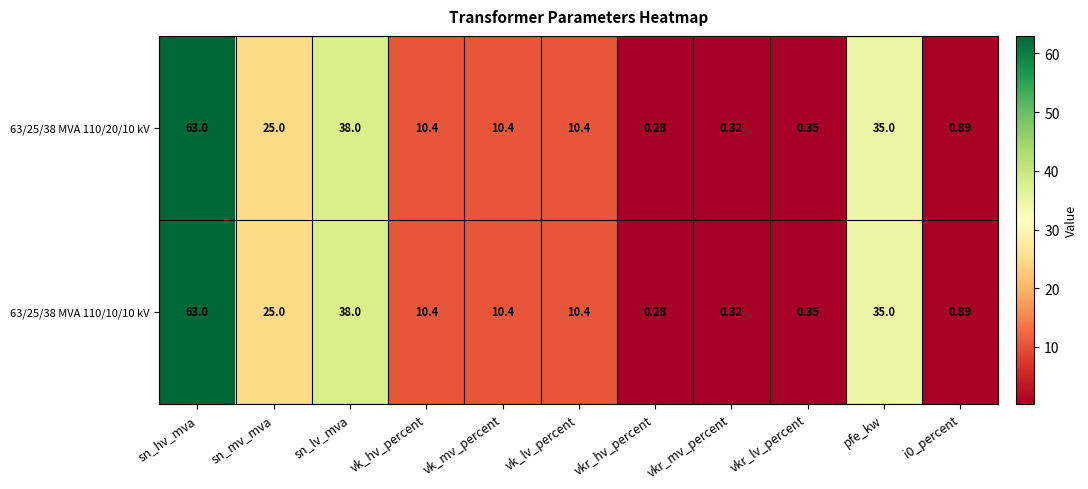

At which label does 63/25/38 MVA 110/10/10 kV reach its minimum?

vkr_hv_percent